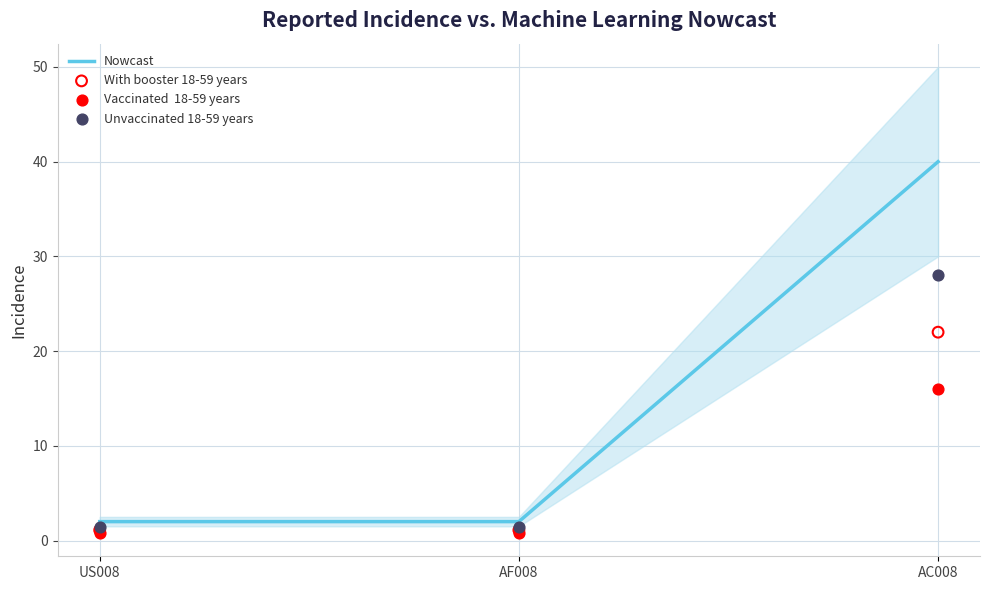

Which series contains the lowest Y value?

Vaccinated  18-59 years